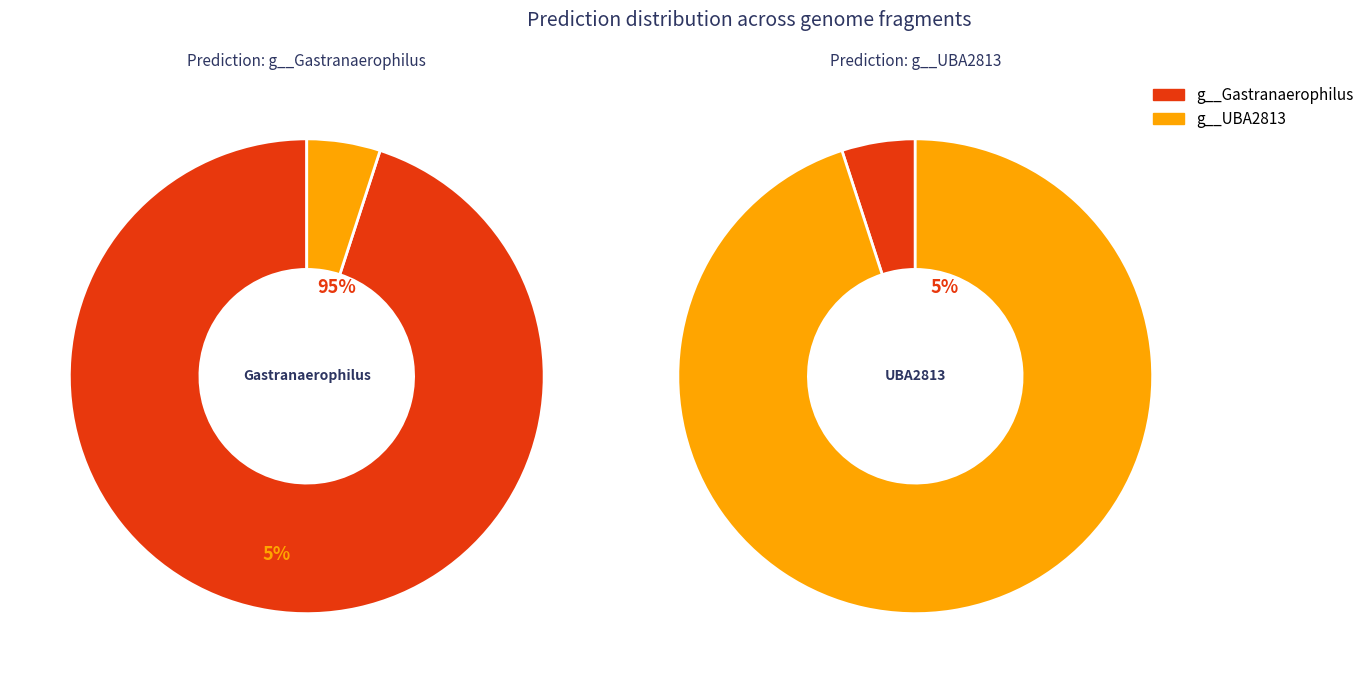

True or false: 12 accounts for 32% of the total.

False